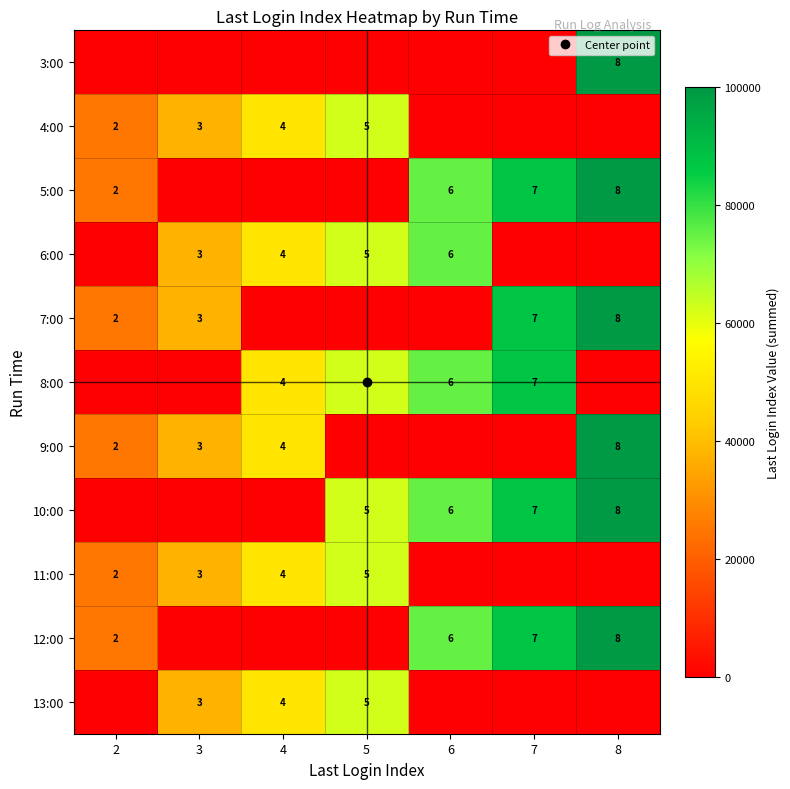

Is the value of 11:00 at 2 greater than the value of 12:00 at 2?

No